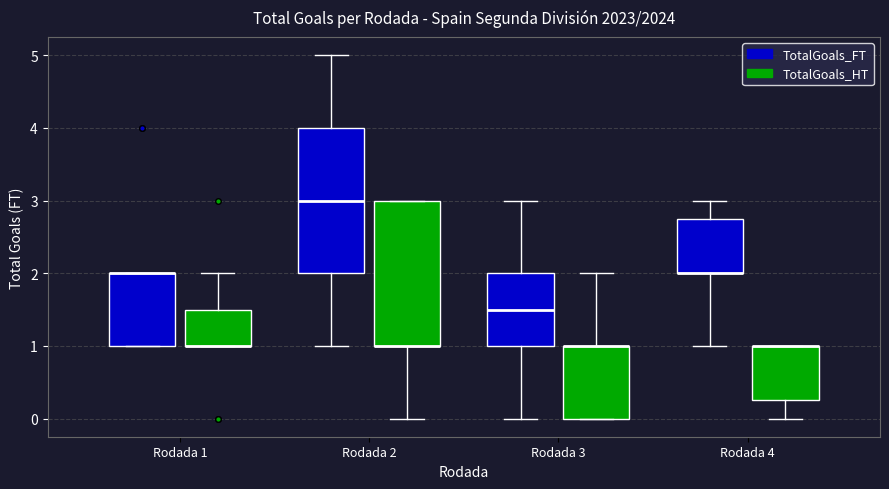

Reading left to right, read every box against the y-axis: the position of its median line, the range the box covers, and the ends of its whiskers. The values are not printed on the chart, so give them approximately, as read against the axis.

Rodada 1 (TotalGoals_FT): median 2.0 (drawn on the box's upper edge), box 1.0 to 2.0, whiskers 1.0 to 2.0
Rodada 1 (TotalGoals_HT): median 1.0 (drawn on the box's lower edge), box 1.0 to 1.5, whiskers 1.0 to 2.0
Rodada 2 (TotalGoals_FT): median 3.0, box 2.0 to 4.0, whiskers 1.0 to 5.0
Rodada 2 (TotalGoals_HT): median 1.0 (drawn on the box's lower edge), box 1.0 to 3.0, whiskers 0.0 to 3.0
Rodada 3 (TotalGoals_FT): median 1.5, box 1.0 to 2.0, whiskers 0.0 to 3.0
Rodada 3 (TotalGoals_HT): median 1.0 (drawn on the box's upper edge), box 0.0 to 1.0, whiskers 0.0 to 2.0
Rodada 4 (TotalGoals_FT): median 2.0 (drawn on the box's lower edge), box 2.0 to 2.8, whiskers 1.0 to 3.0
Rodada 4 (TotalGoals_HT): median 1.0 (drawn on the box's upper edge), box 0.3 to 1.0, whiskers 0.0 to 1.0